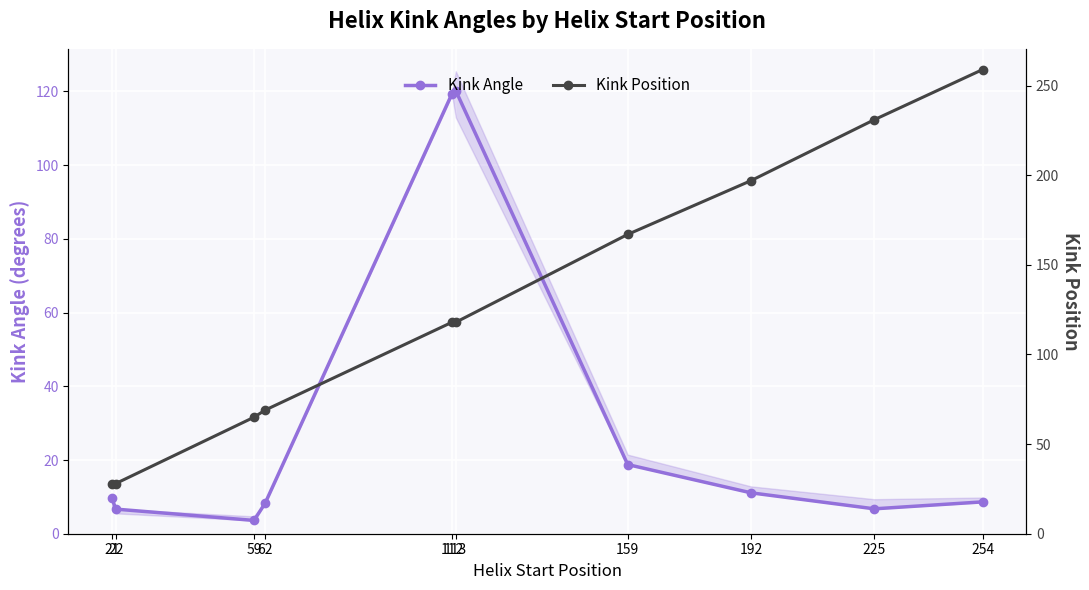

What is the value of the Kink Angle point at the 10th from the left?

8.6